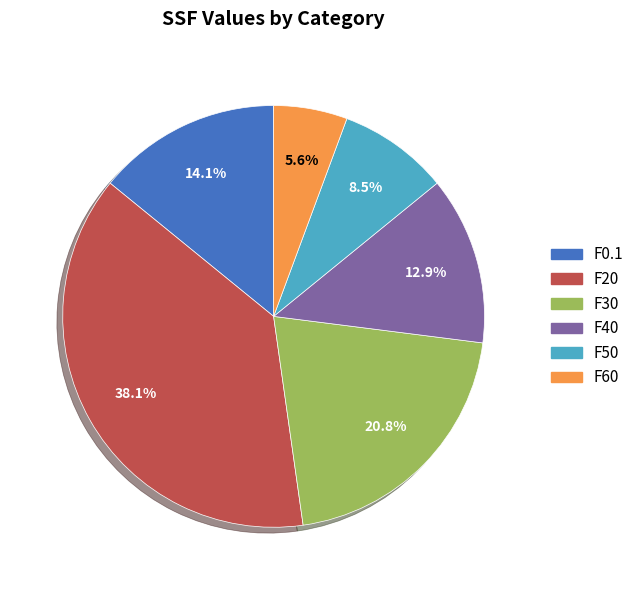

Rank the categories by value from highest to lowest.

F20, F30, F0.1, F40, F50, F60